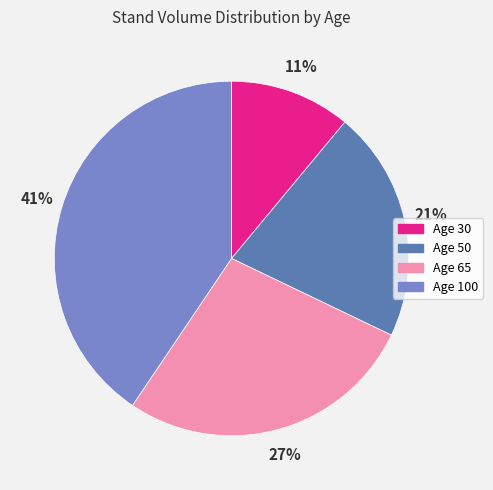

Is there any slice that represents more than half of the pie?

No